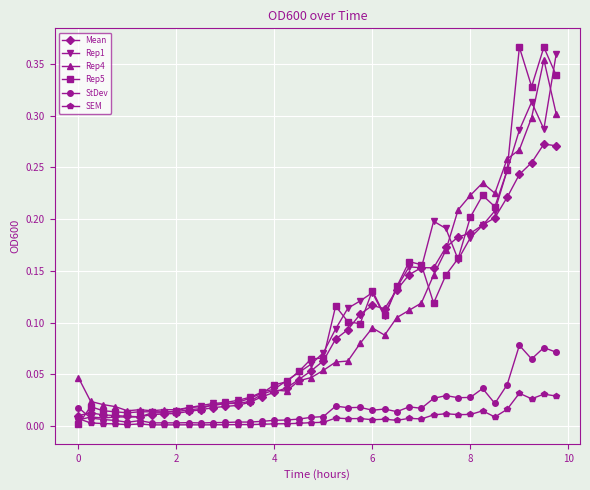

True or false: SEM and Rep4 intersect in this chart.

False